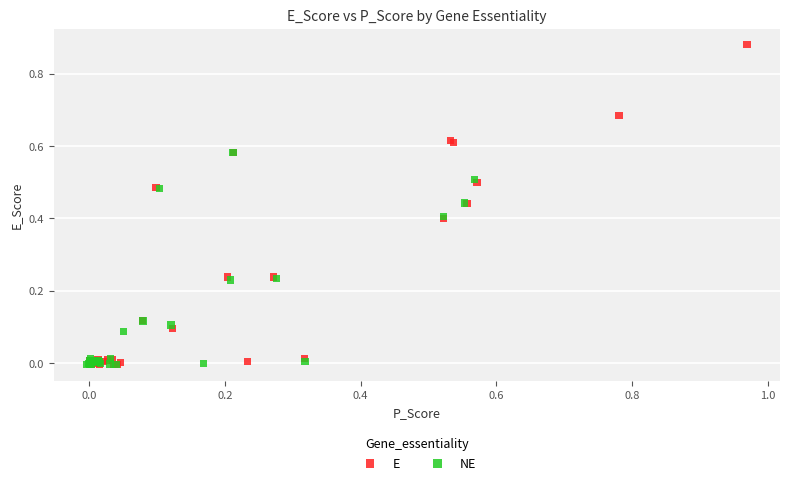

Which series has the largest Y range (max minus min)?

E